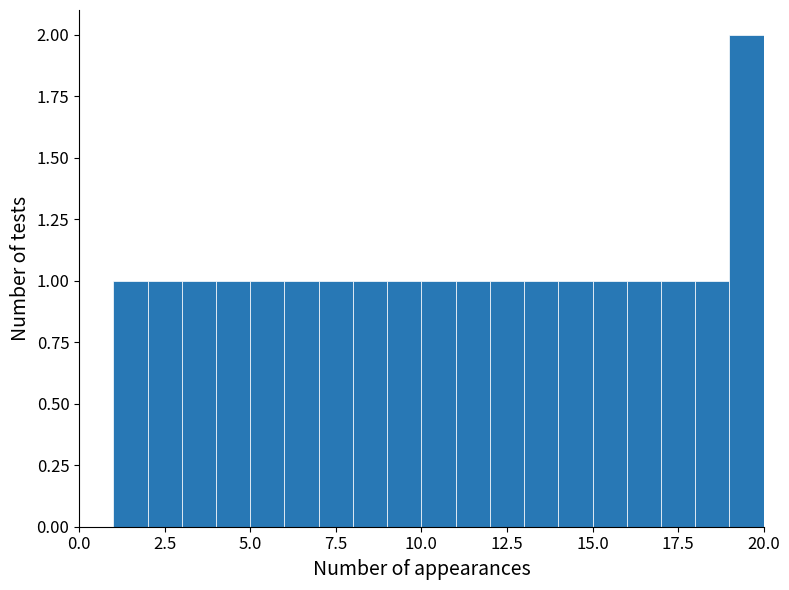

Read against the x-axis, roughly where is the centre of the tallest bar?

19.5